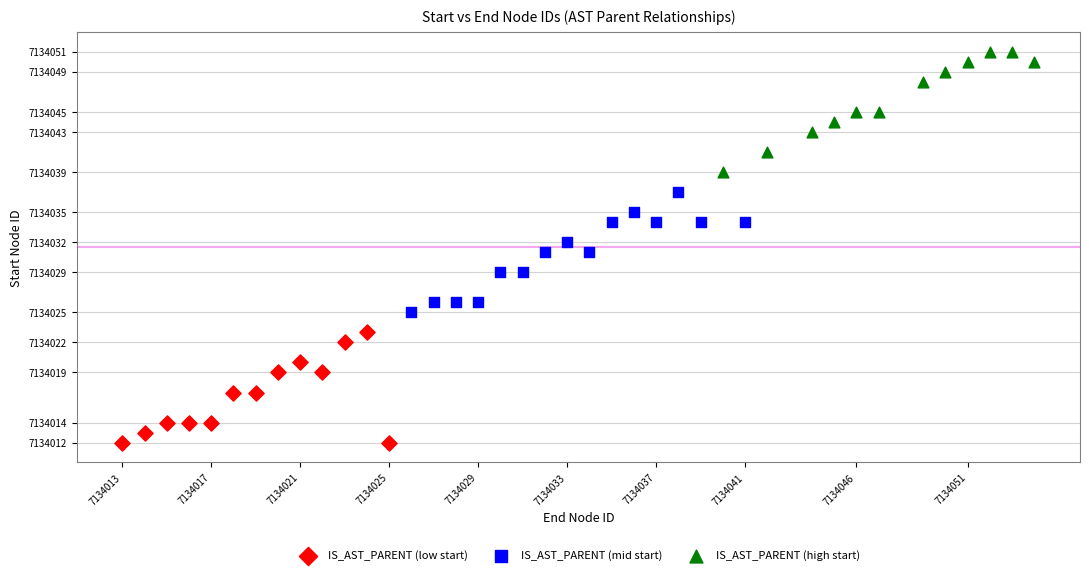

Which series reaches the minimum Y coordinate?

IS_AST_PARENT (low start)